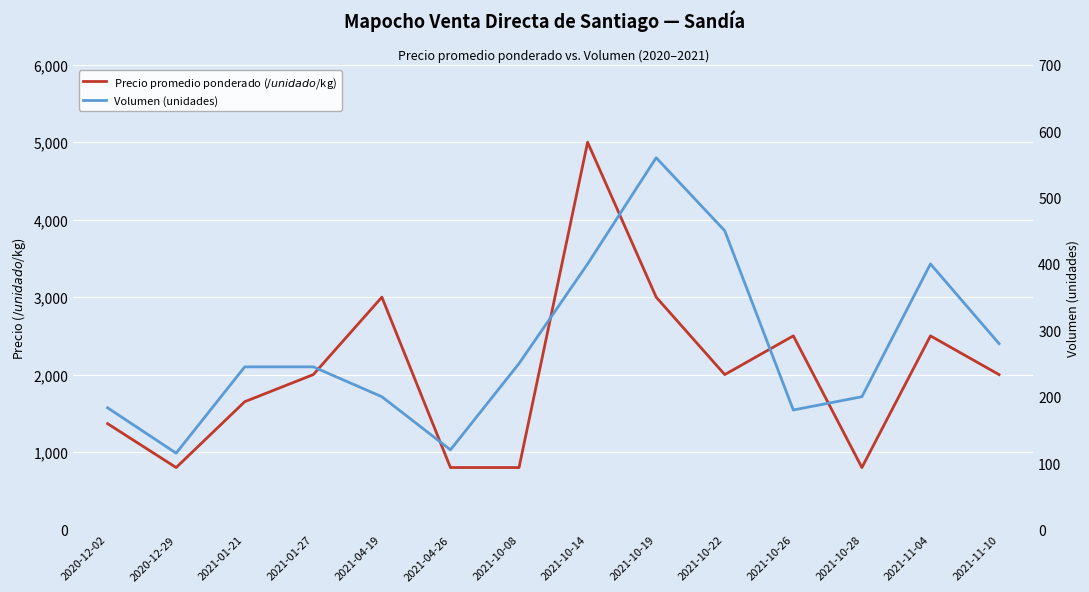

Which has a higher value, 2021-11-10 or 2021-04-19?

2021-04-19